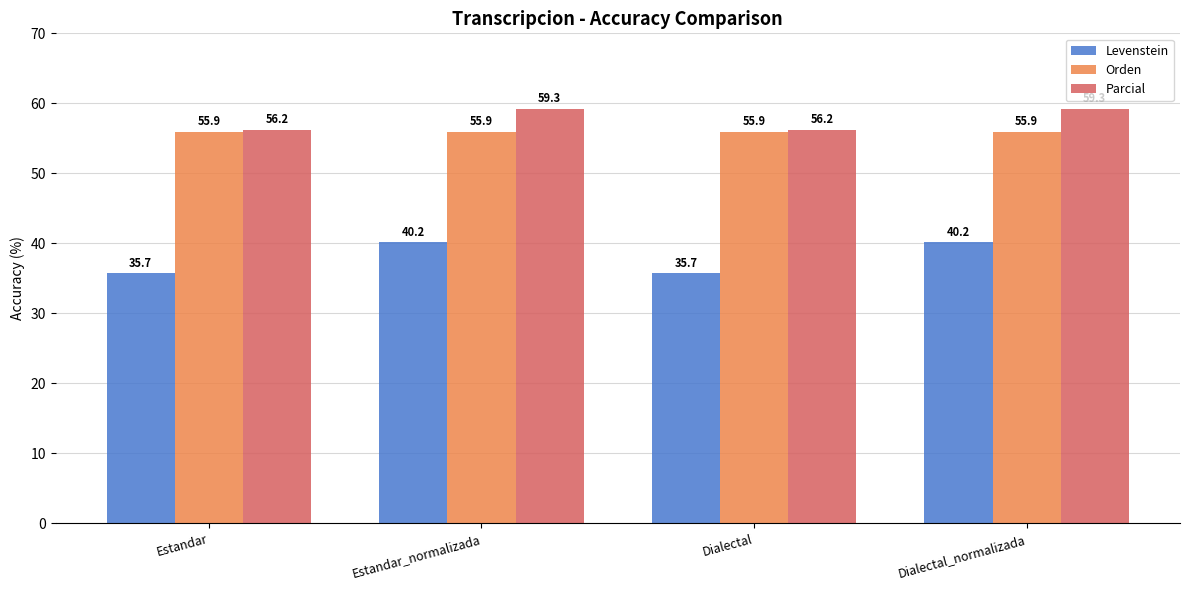

What is the sum of all Orden values?

223.7